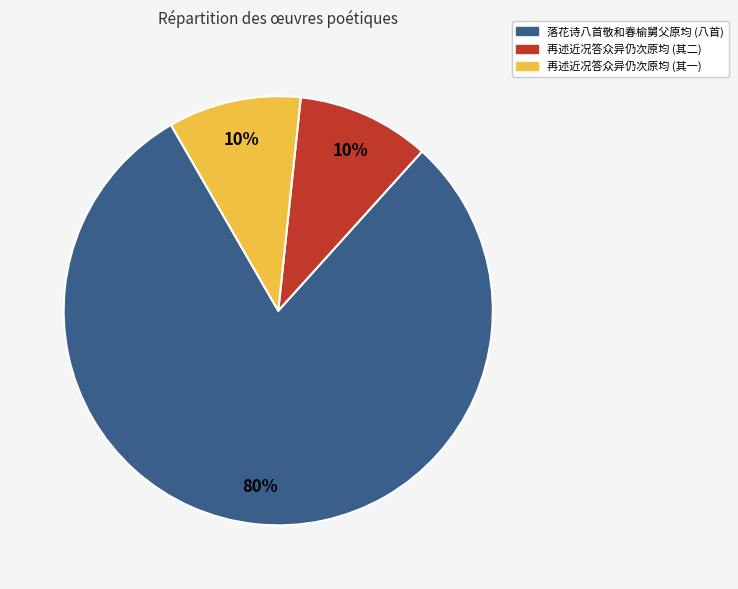

Does any single category account for the majority?

Yes